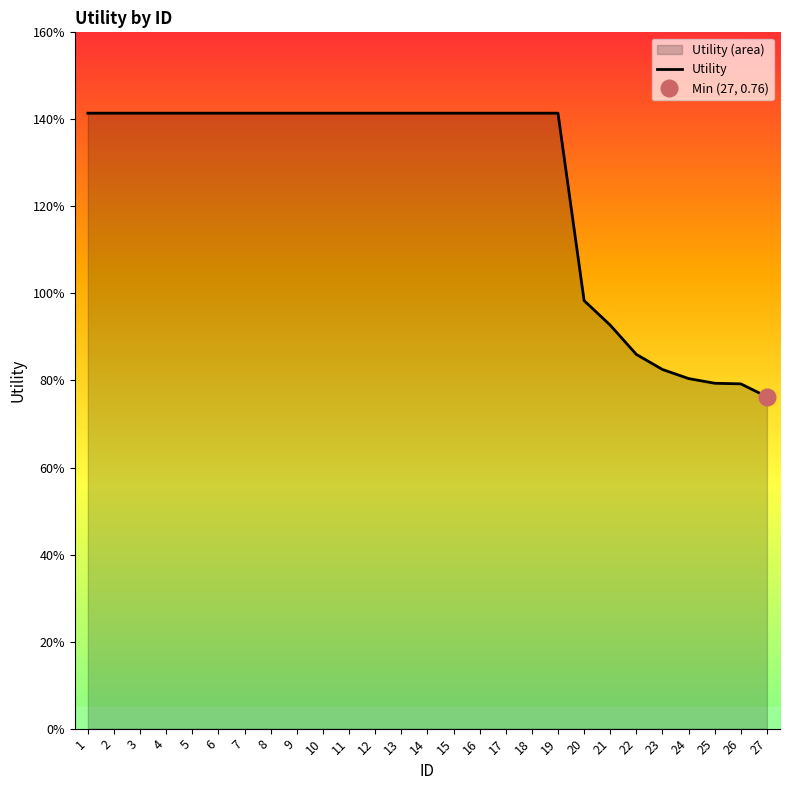

Reading left to right, what are all the values shown in this chart?

1.4	1.4	1.4	1.4	1.4	1.4	1.4	1.4	1.4	1.4	1.4	1.4	1.4	1.4	1.4	1.4	1.4	1.4	1.4	1.0	0.9	0.9	0.8	0.8	0.8	0.8	0.8